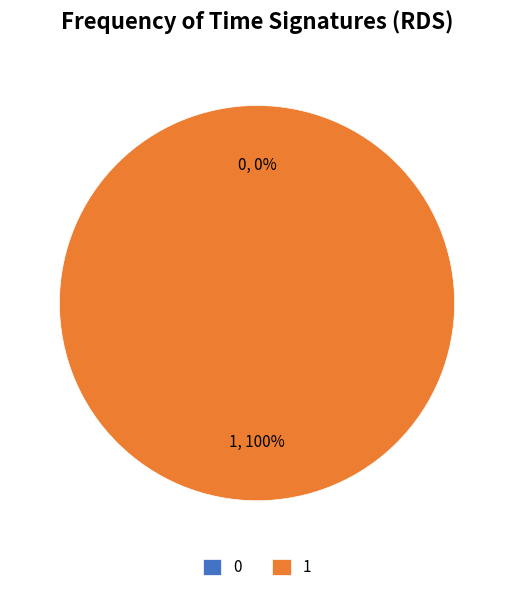

Between 1 and 0, which is larger?

1